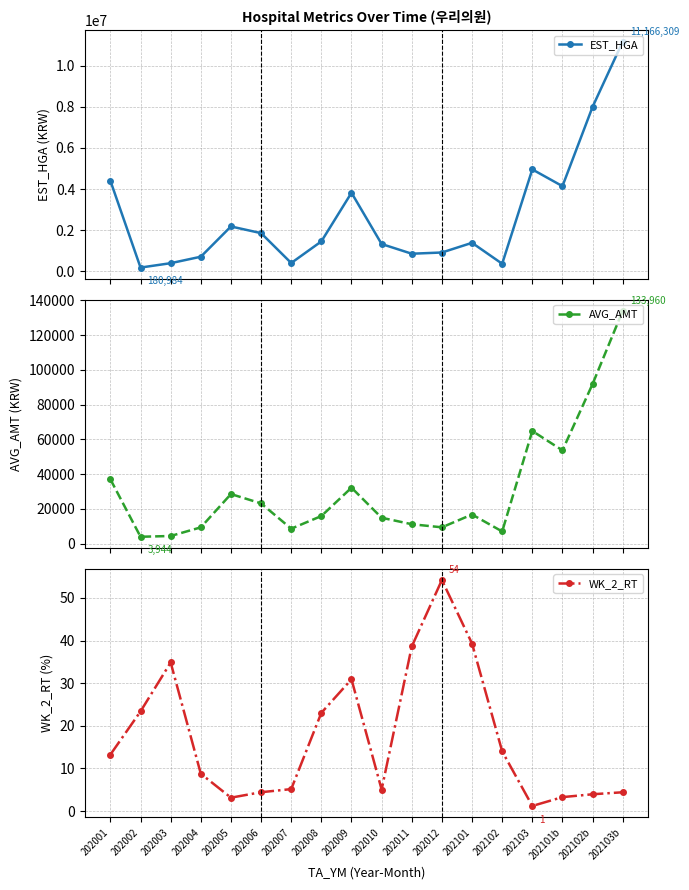

Where does the WK_2_RT series first go above 13?

202001